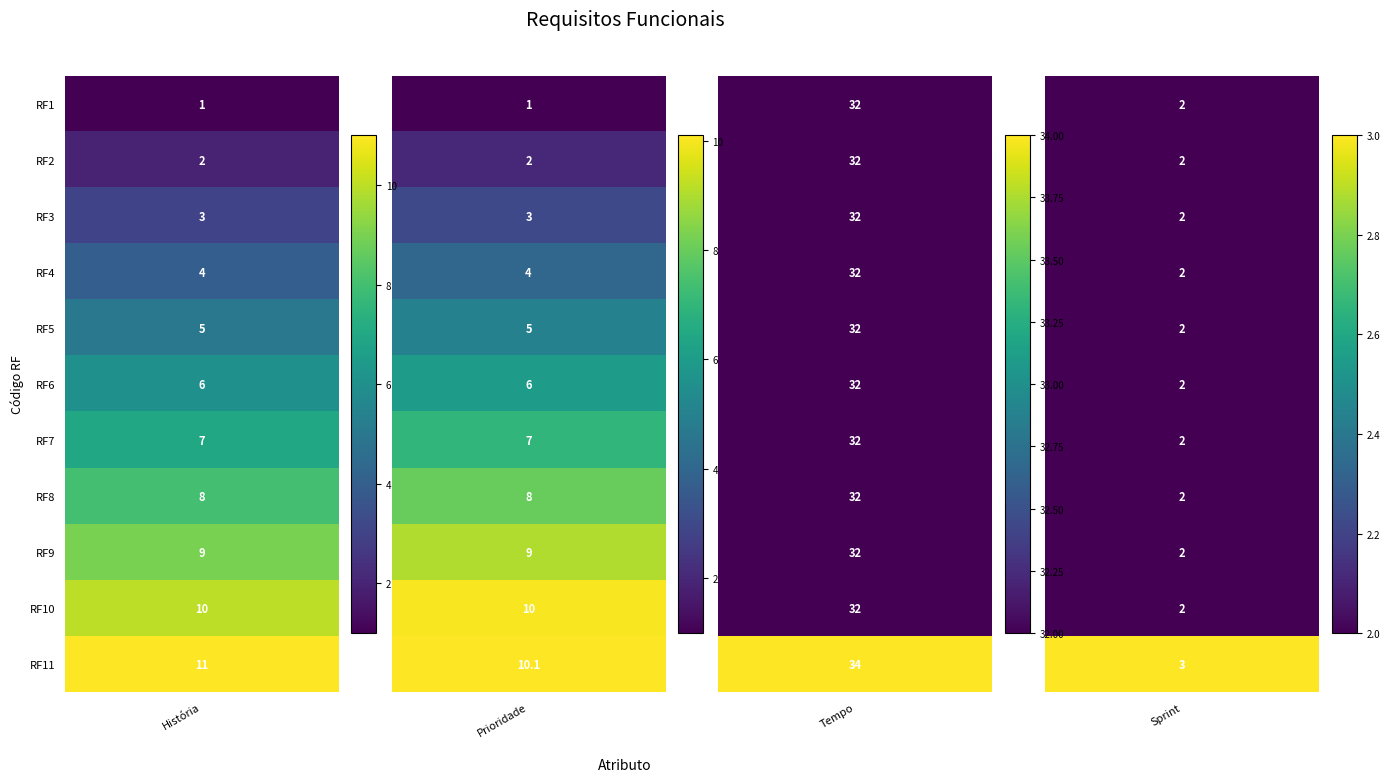

Is the value of RF7 at RF3 greater than the value of RF6 at RF3?

No